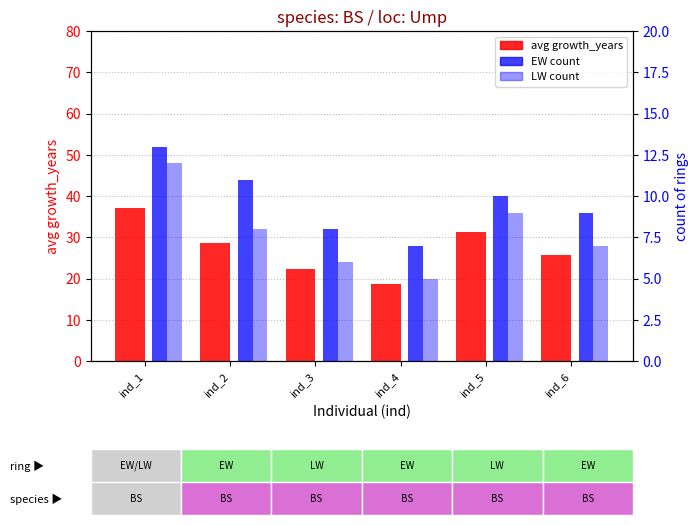

What is the sum of the LW count values at ind_5 and ind_2?

17.0